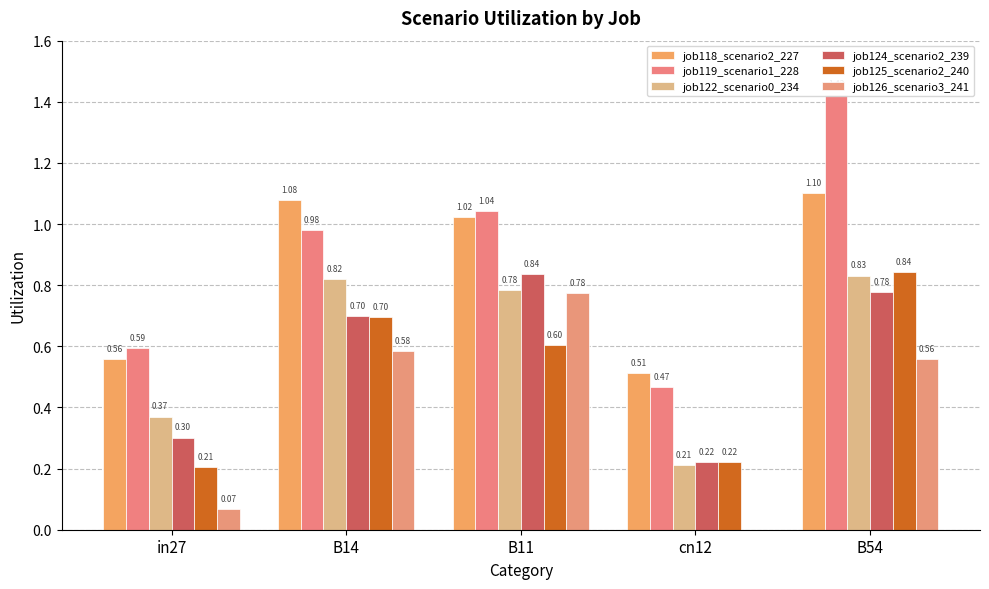

Reading left to right, list all the values displayed in this chart.

job118_scenario2_227: in27=0.6	B14=1.1	B11=1.0	cn12=0.5	B54=1.1
job119_scenario1_228: in27=0.6	B14=1.0	B11=1.0	cn12=0.5	B54=1.4
job122_scenario0_234: in27=0.4	B14=0.8	B11=0.8	cn12=0.2	B54=0.8
job124_scenario2_239: in27=0.3	B14=0.7	B11=0.8	cn12=0.2	B54=0.8
job125_scenario2_240: in27=0.2	B14=0.7	B11=0.6	cn12=0.2	B54=0.8
job126_scenario3_241: in27=0.1	B14=0.6	B11=0.8	cn12=0.0	B54=0.6